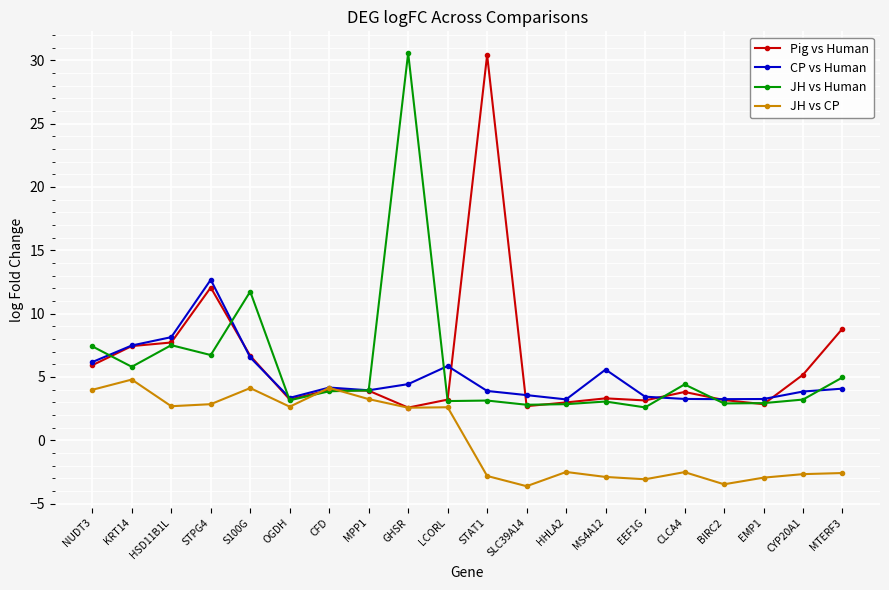

Between which two adjacent categories do Pig vs Human and JH vs CP first intersect?

OGDH and CFD